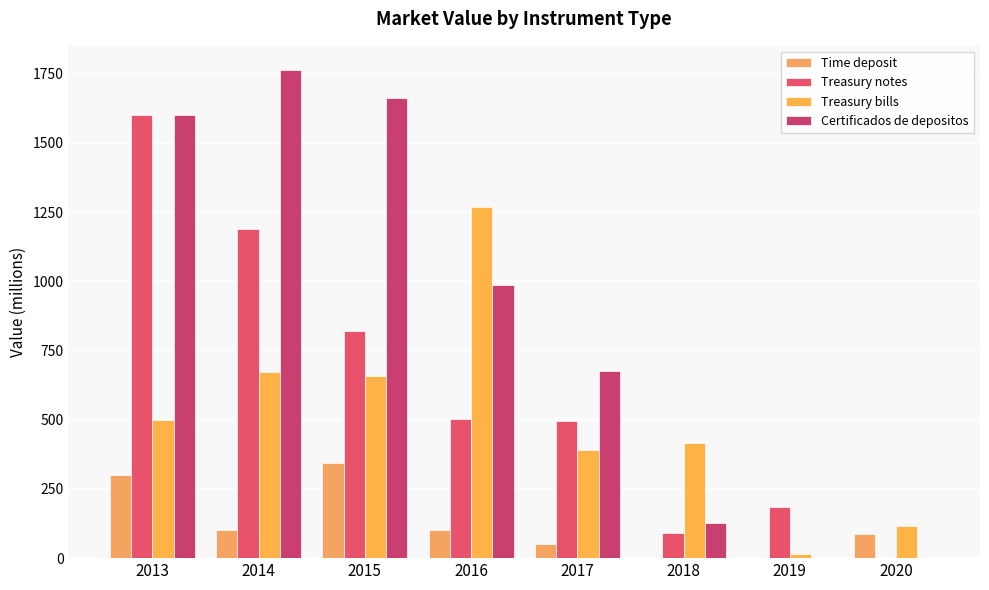

What is the total value across all series at 2020?

202